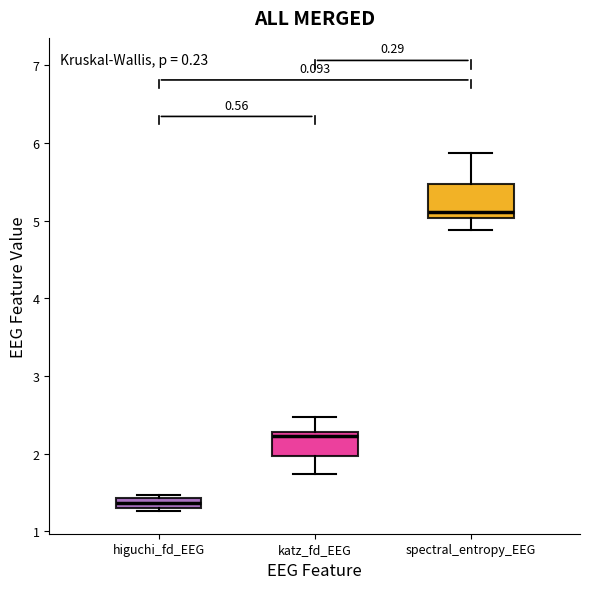

Which box's median line is the highest?

spectral_entropy_EEG